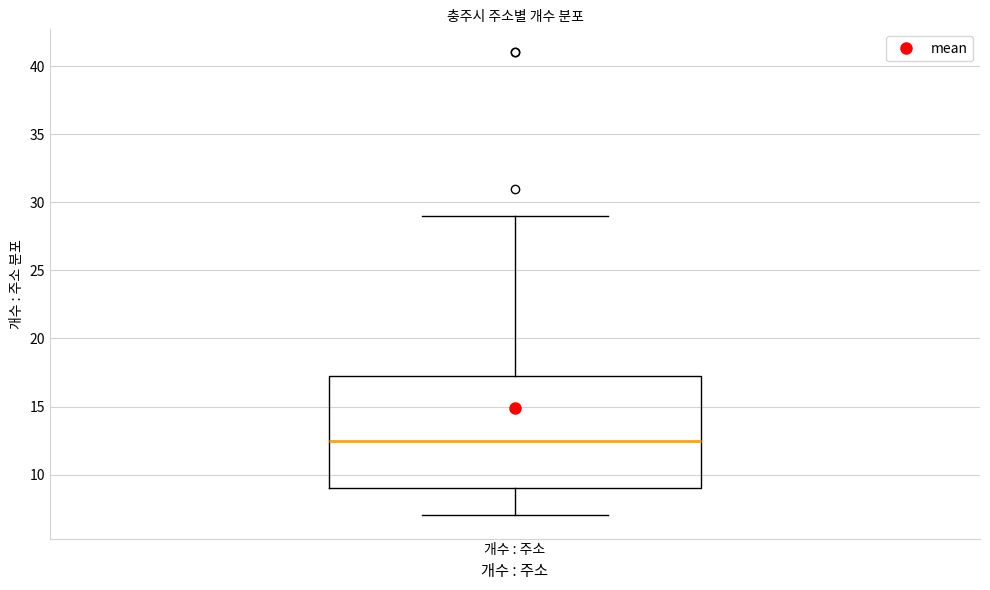

Transcribe this box plot: give where the median line is, the range the box spans, and where the two whiskers end, as read against the y-axis. The values are not printed on the chart, so give them approximately, as read against the axis.

median 12.5, box 9.0 to 17.5, whiskers 7.0 to 29.0